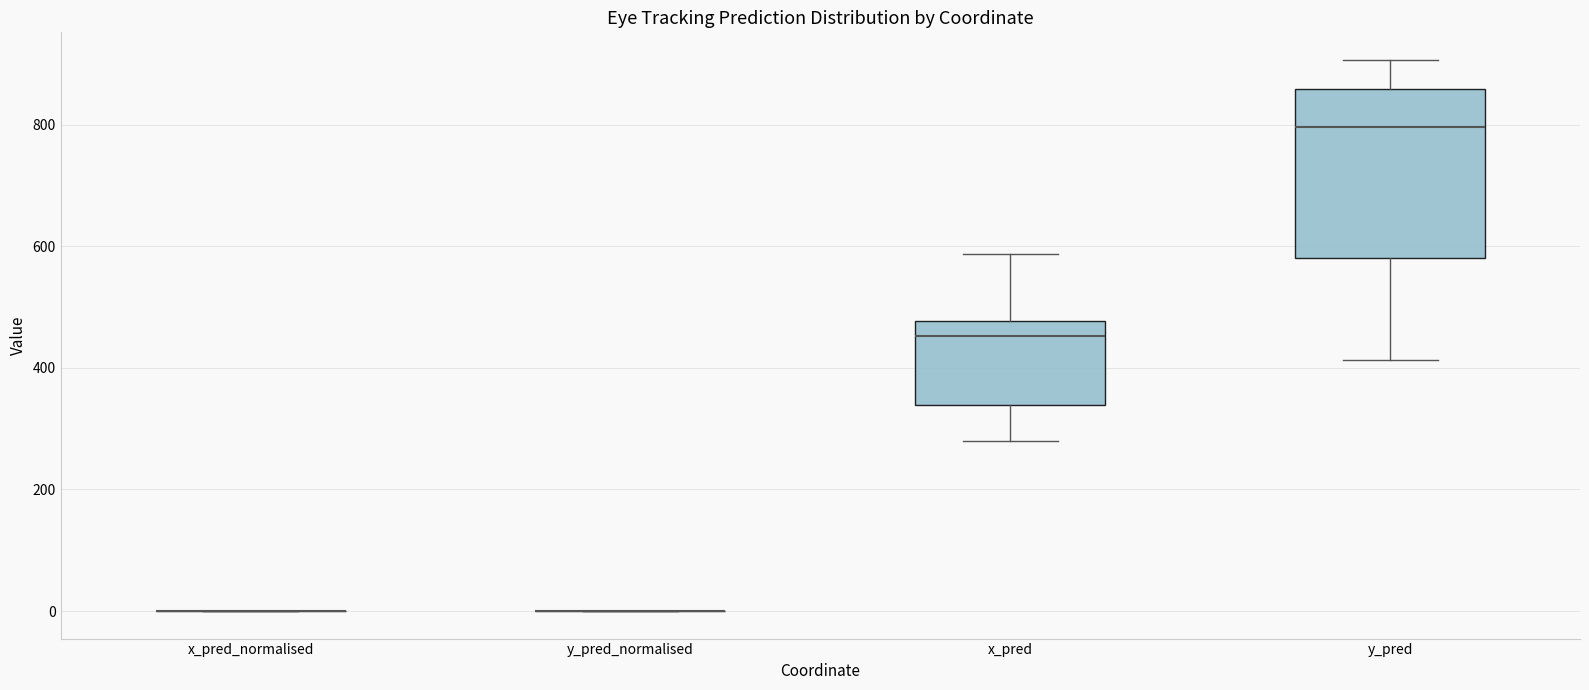

Reading left to right, read every box against the y-axis: the position of its median line, the range the box covers, and the ends of its whiskers. The values are not printed on the chart, so give them approximately, as read against the axis.

x_pred_normalised: box collapsed to a line at 0, whiskers 0 to 0
y_pred_normalised: box collapsed to a line at 0, whiskers 0 to 0
x_pred: median 460, box 340 to 480, whiskers 280 to 580
y_pred: median 800, box 580 to 860, whiskers 420 to 900